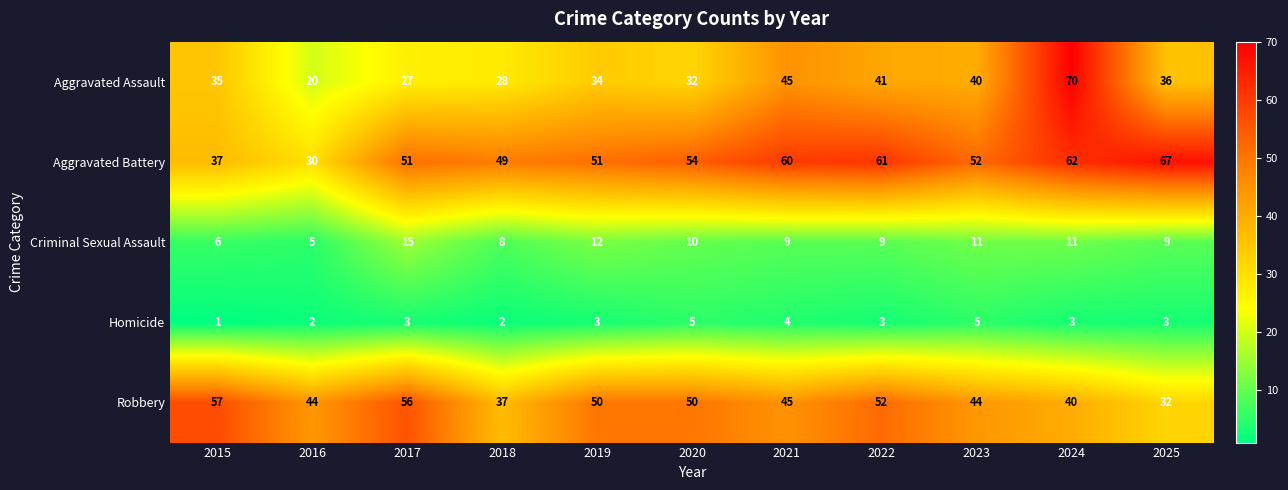

Which series has the largest total across all categories?

Aggravated Battery